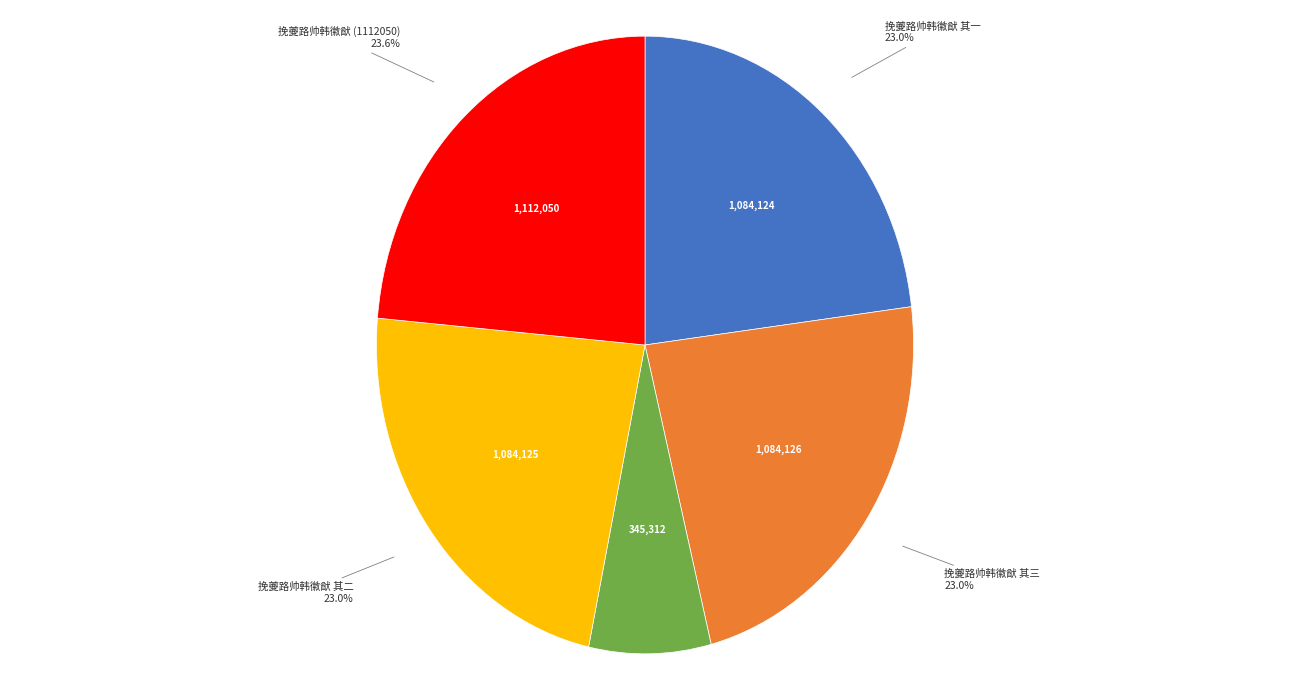

Does any single category account for the majority?

No